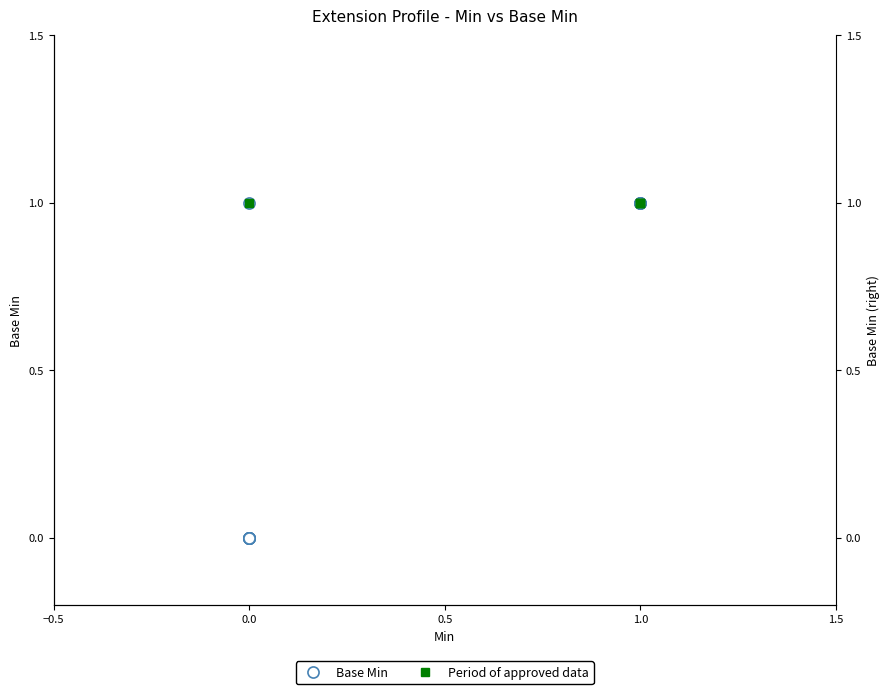

True or false: the data shows 1 at 1.0.

False